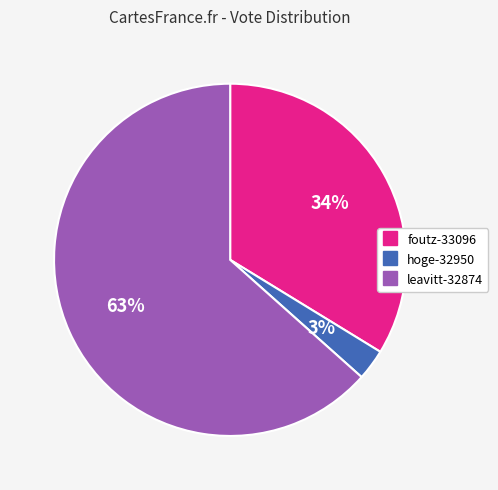

Count the number of slices in the pie.

3